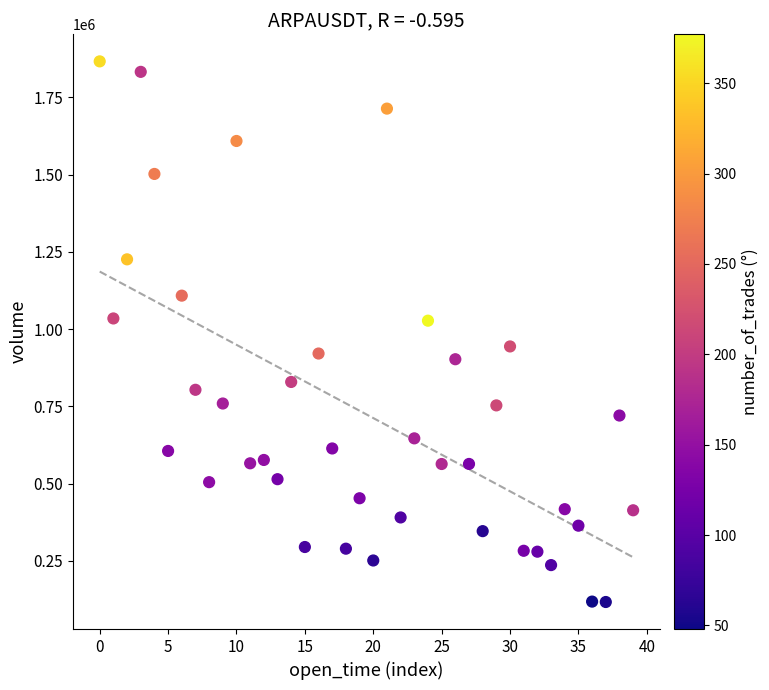

What is the range of Y values (max minus min)?

1749474